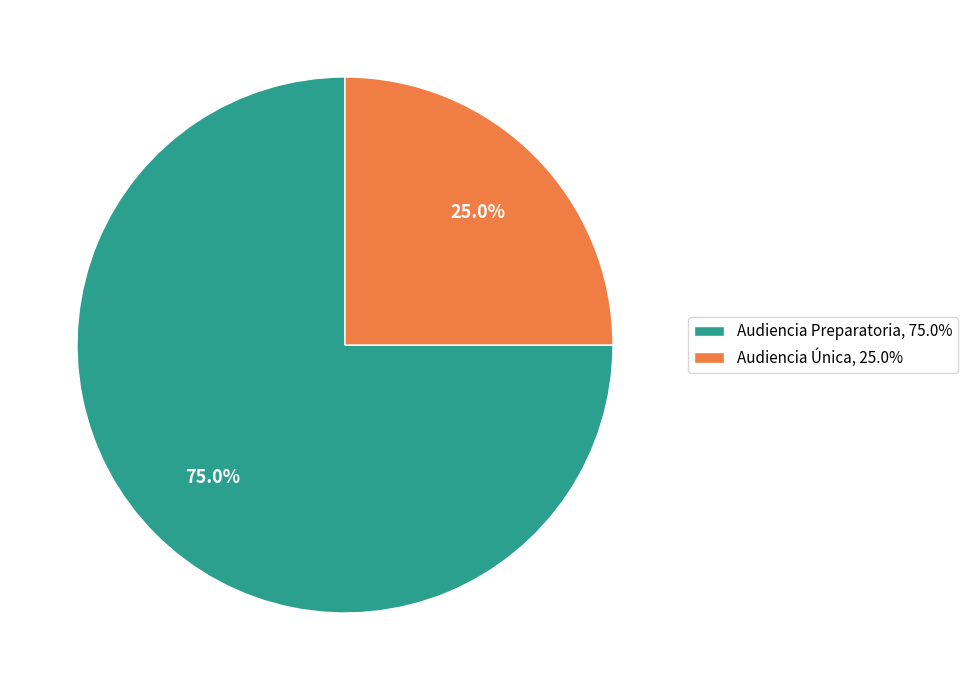

What is the total percentage of Audiencia Preparatoria and Audiencia Única?

100.0%